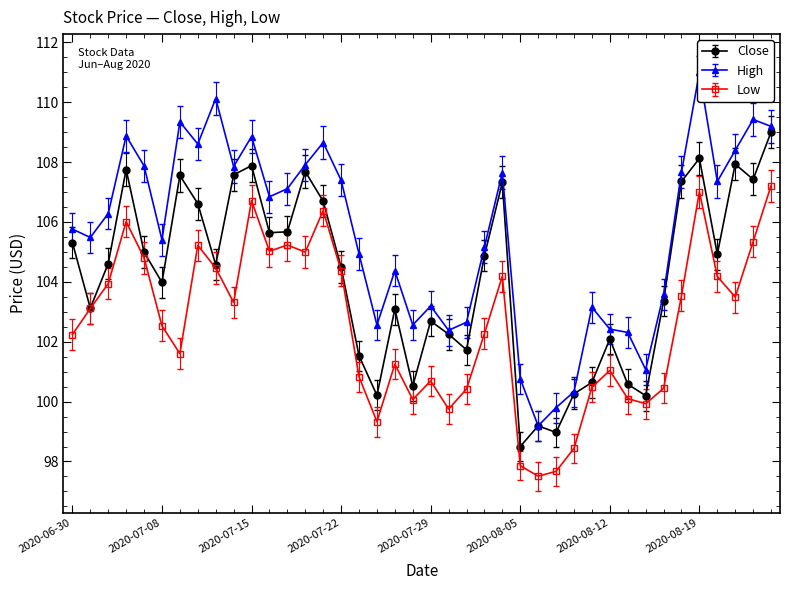

The value of High at 2020-07-30 is 102.4. True or false?

True